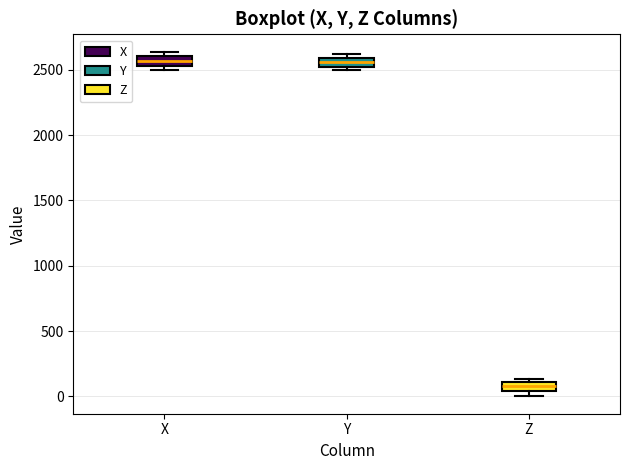

Where is the upper edge of the box for Z on the y-axis? The values are not printed on the chart, so give them approximately, as read against the axis.

100